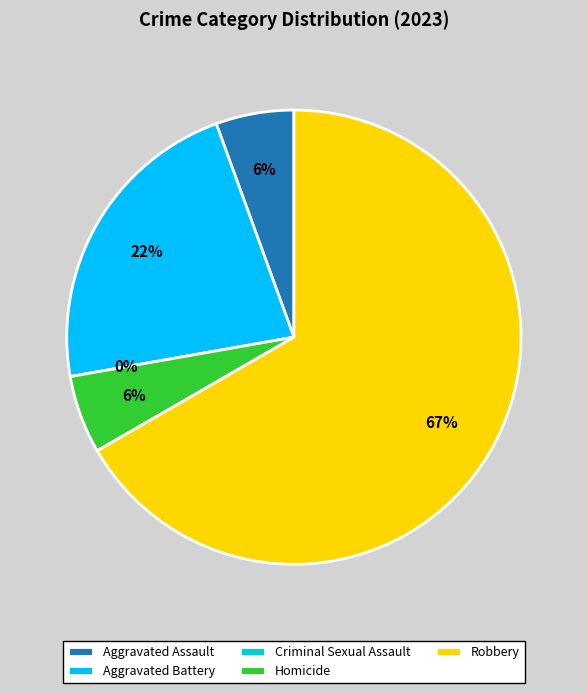

What percentage is NOT represented by Criminal Sexual Assault?

100.0%